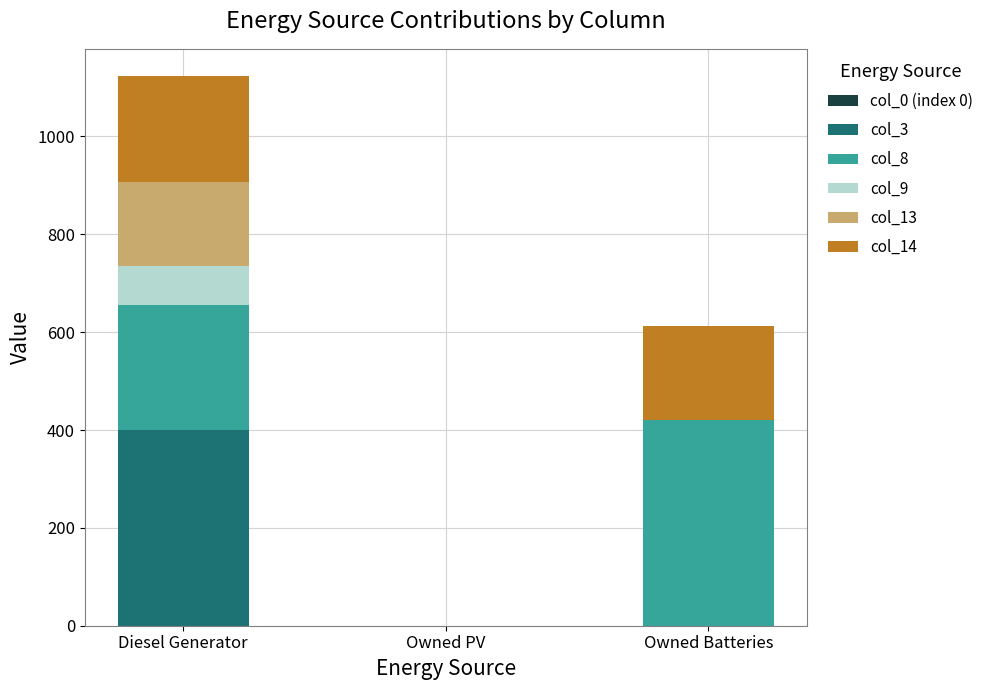

How many series are shown in this chart?

5